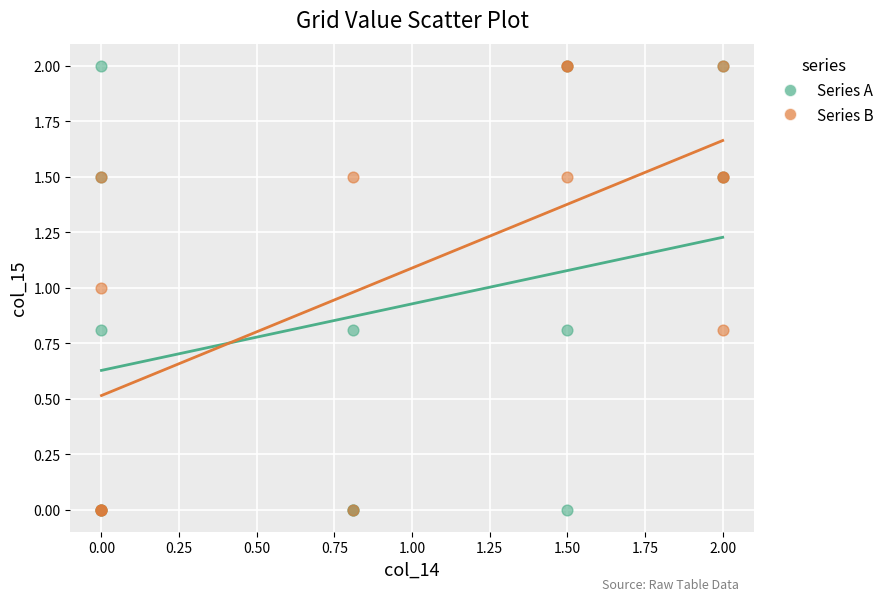

What are all the series names shown in the legend?

Series A, Series B